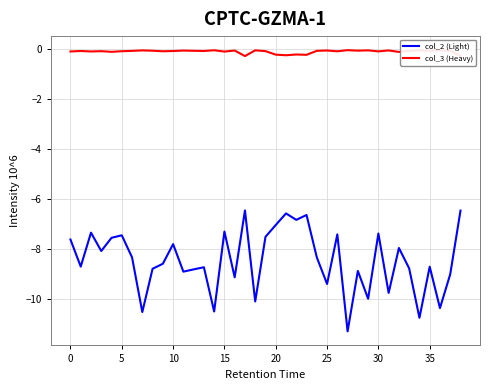

Rank the series by their average value, from lowest to highest.

col_2 (Light), col_3 (Heavy)